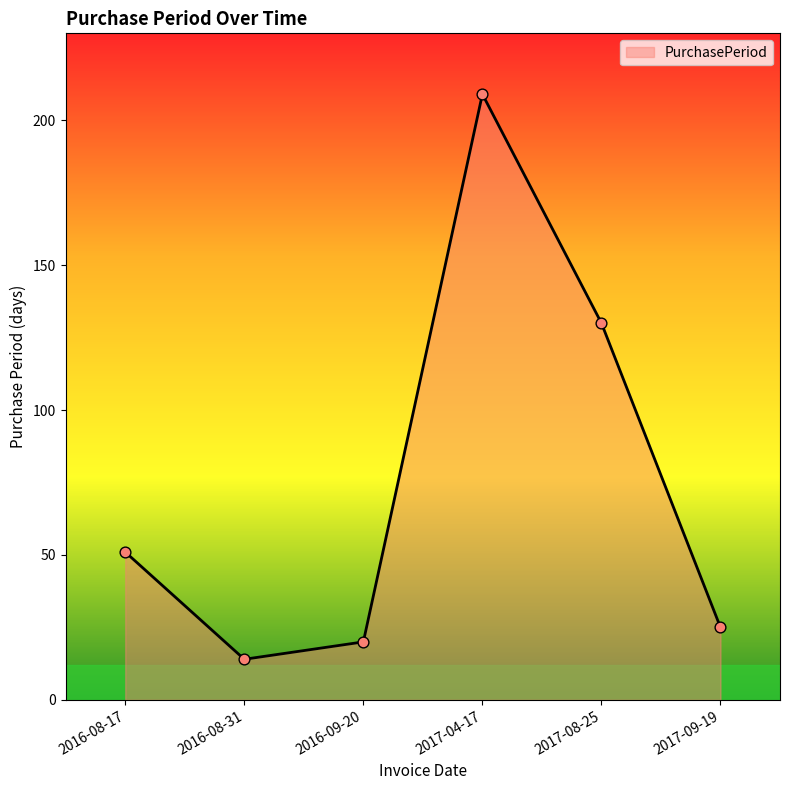

What is the change in value from 2016-09-20 to 2017-08-25?

+110